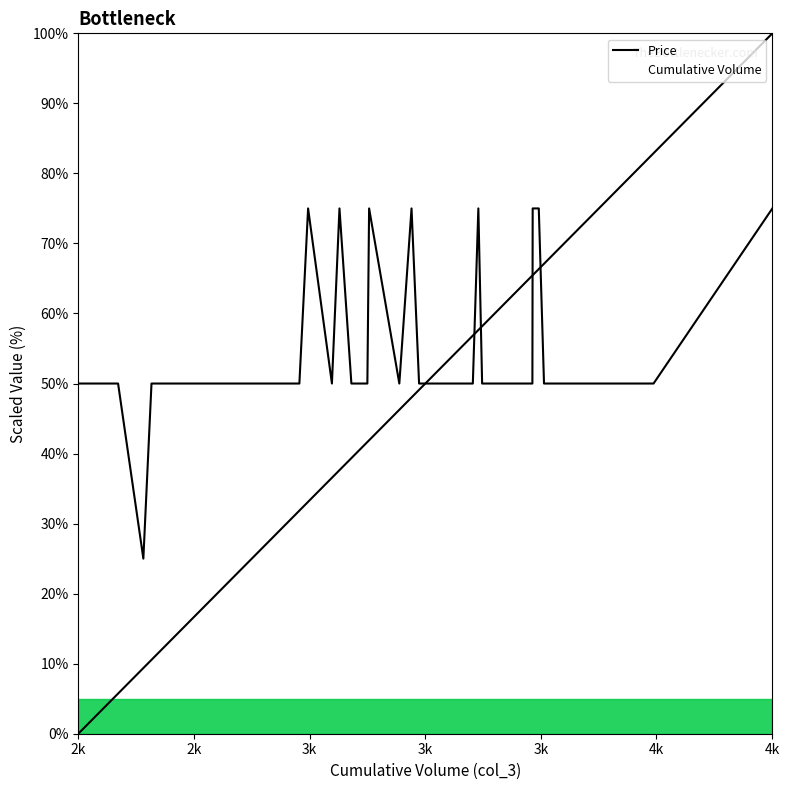

Rank the series by their maximum value, from highest to lowest.

Cumulative Volume, Price